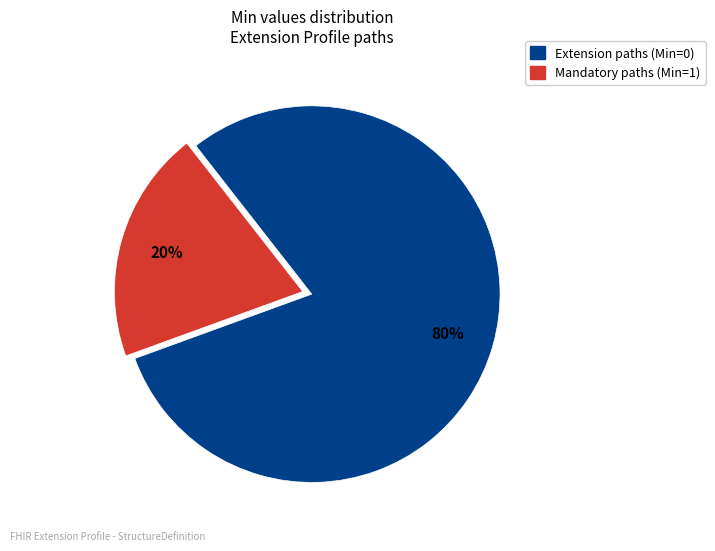

To the nearest percent, what is the difference between the largest and smallest slice percentages?

60%